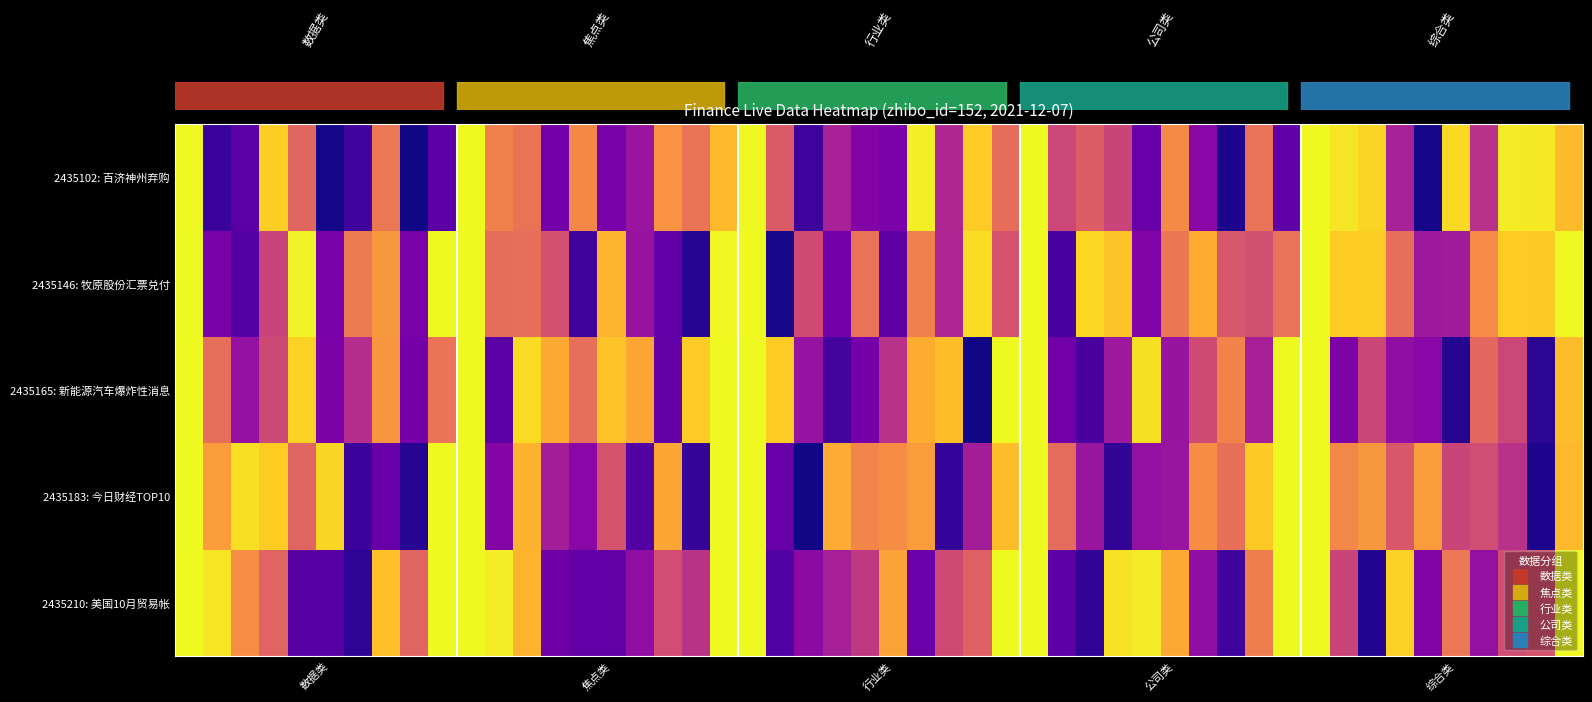

Rank the series by their maximum value, from lowest to highest.

2435210, 2435183, 2435165, 2435146, 2435102